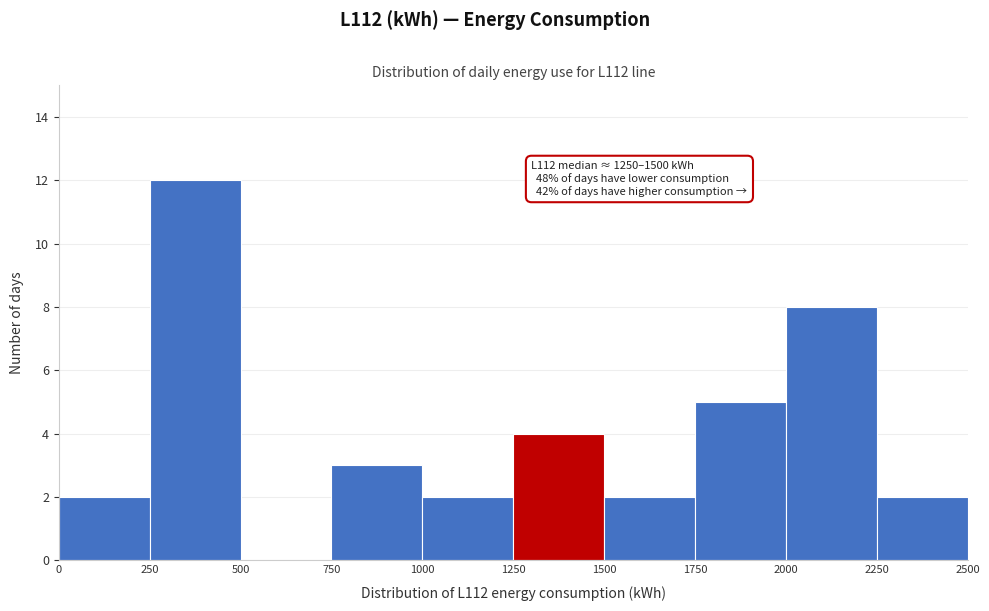

Over which range of the x-axis is the bar tallest?

250 to 500